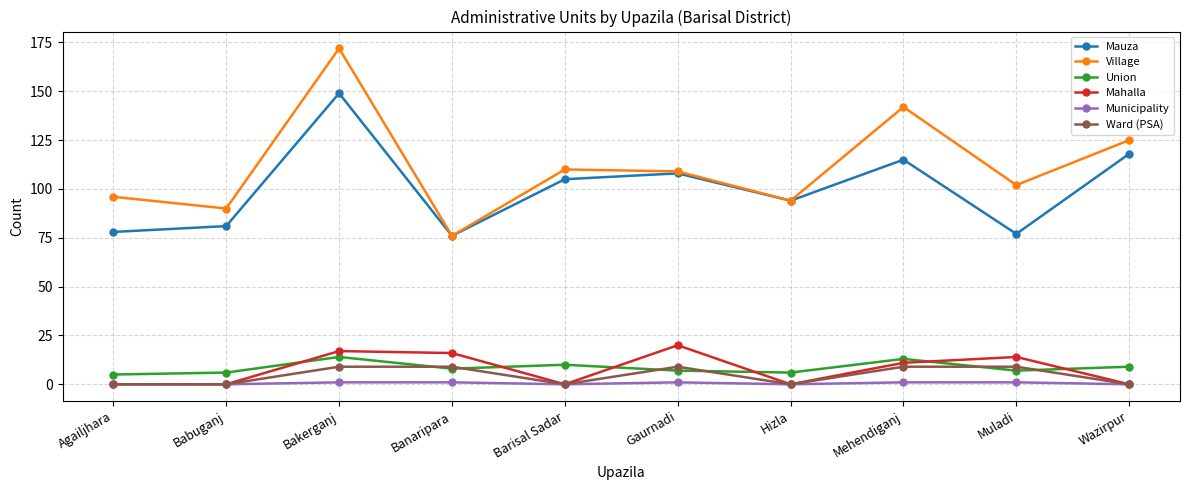

What is the highest value of the Village series?

172